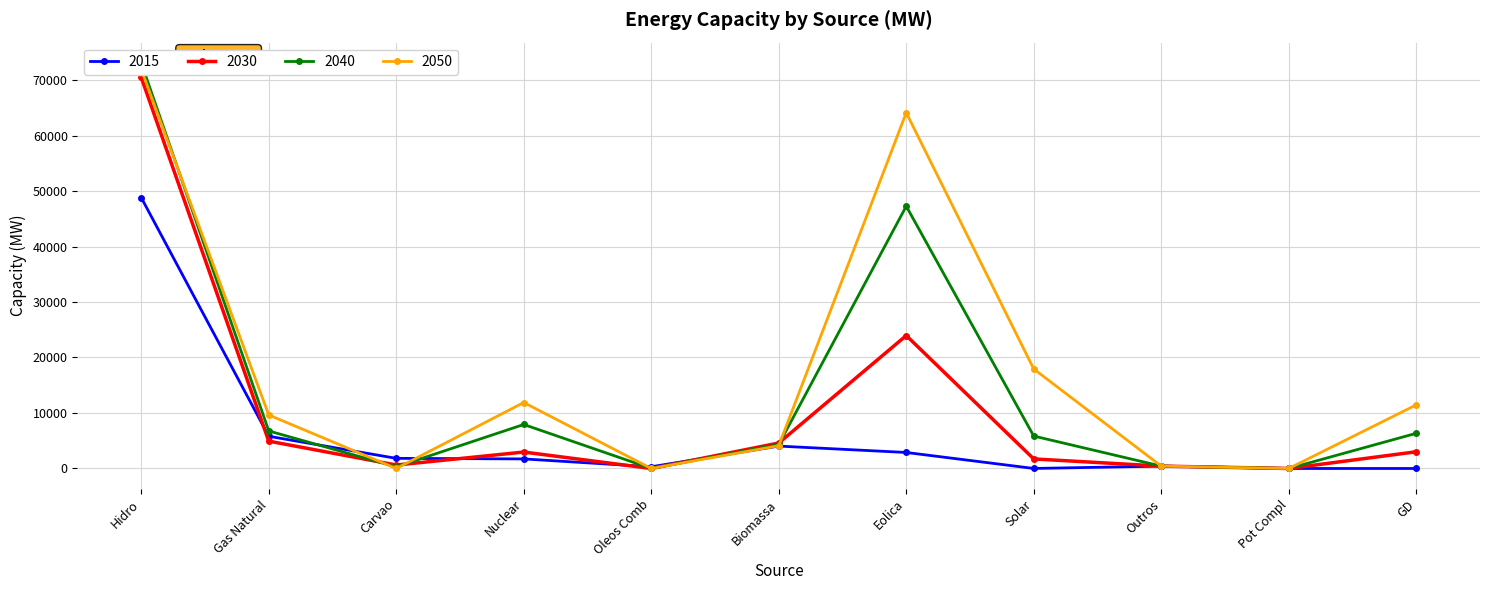

At which category is the sum across all series the highest?

Hidro